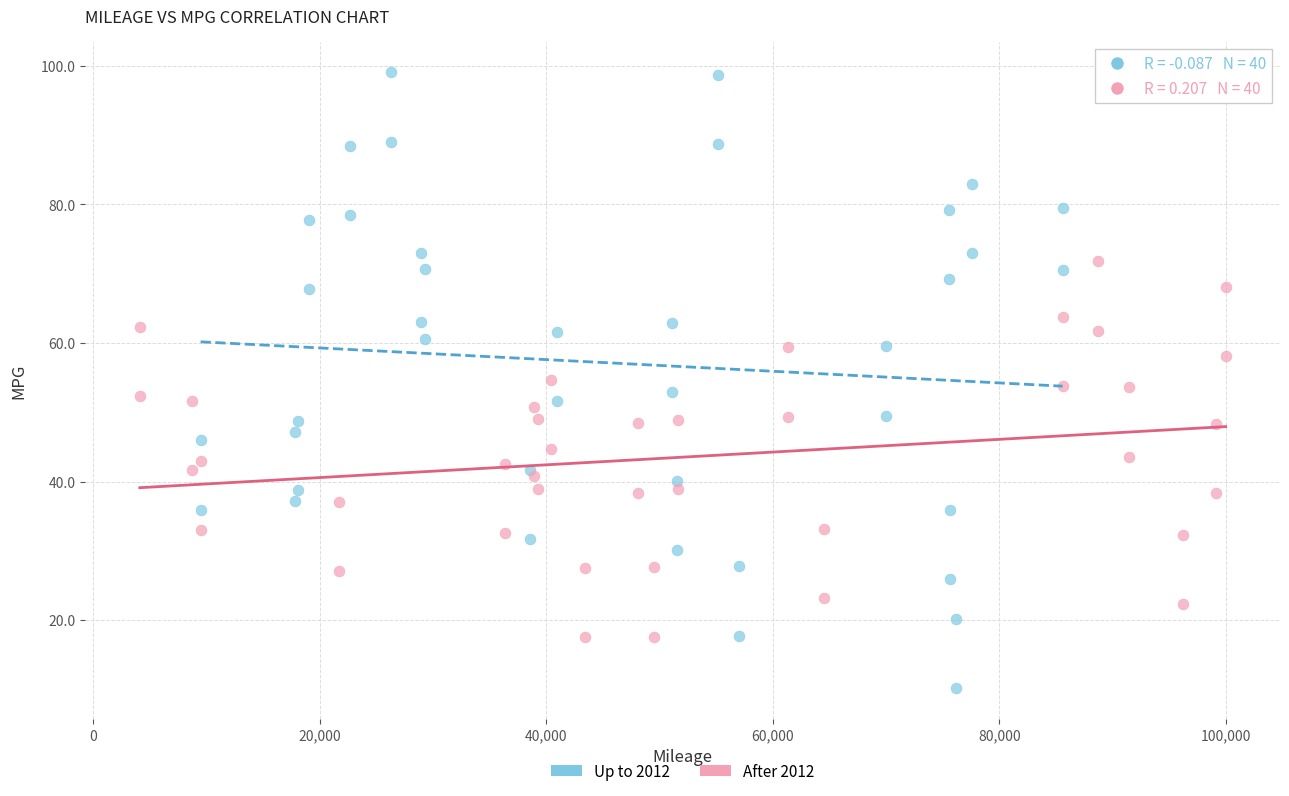

Which series reaches the minimum Y coordinate?

Up to 2012